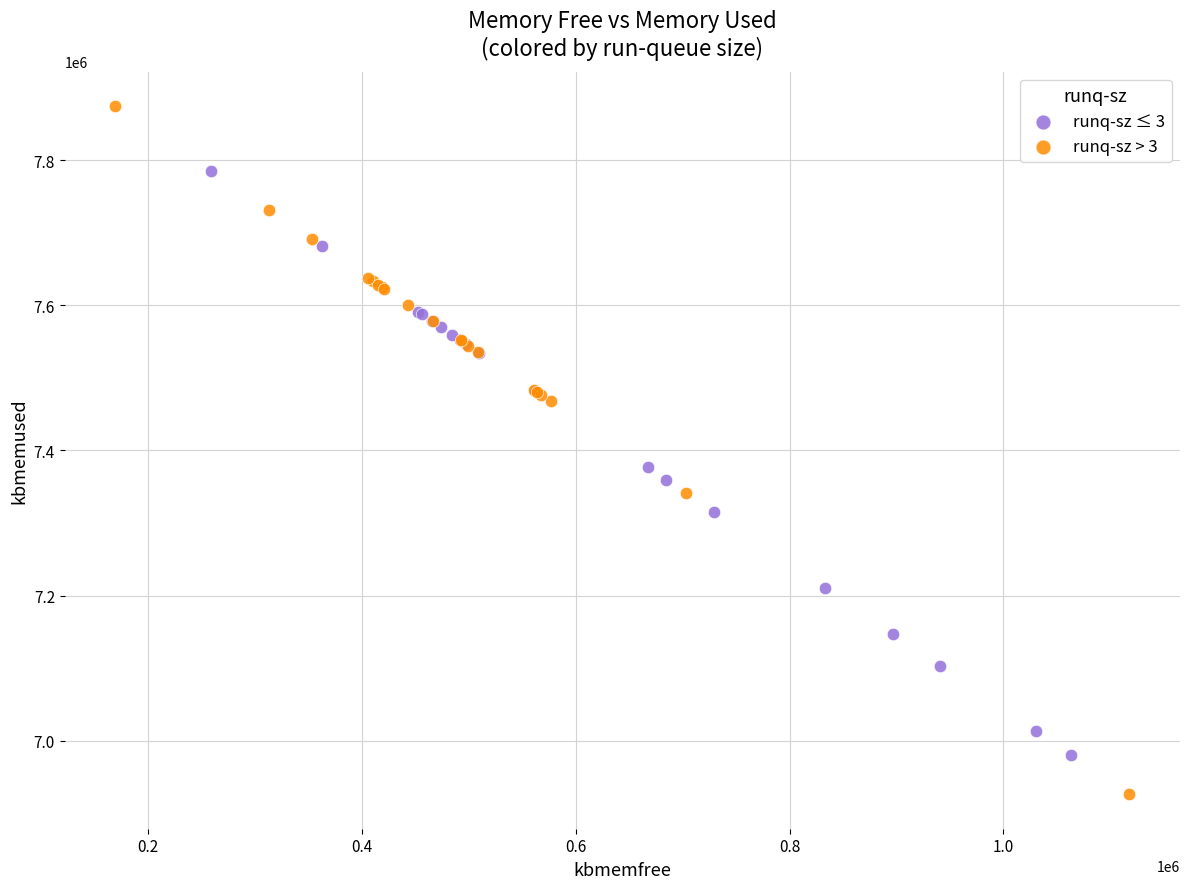

Which series reaches the minimum Y coordinate?

runq-sz > 3